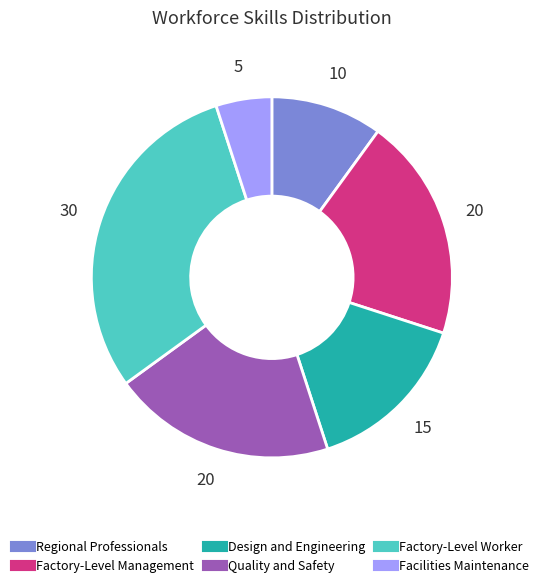

What is the smallest slice in the pie chart?

Facilities Maintenance